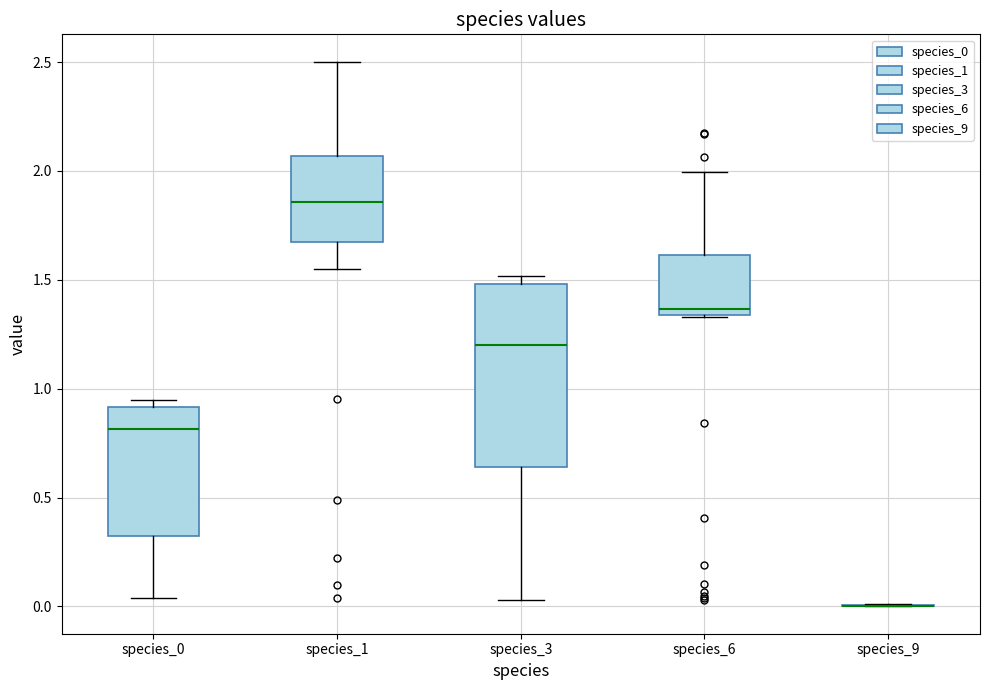

Which box is the tallest, from its lower edge to its upper edge?

species_3